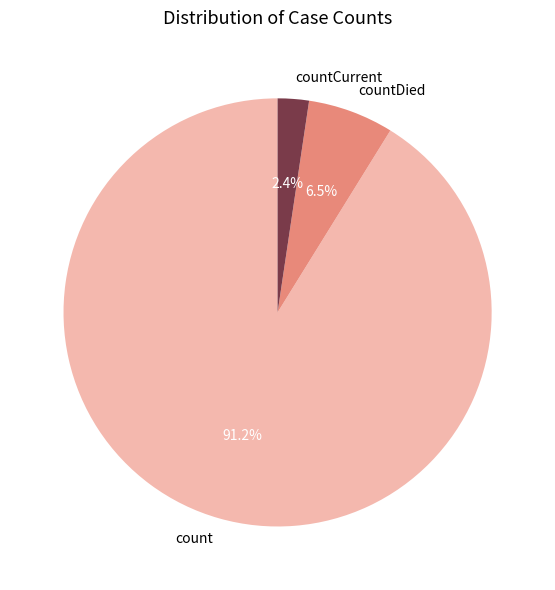

Which slice is the smallest?

countCurrent